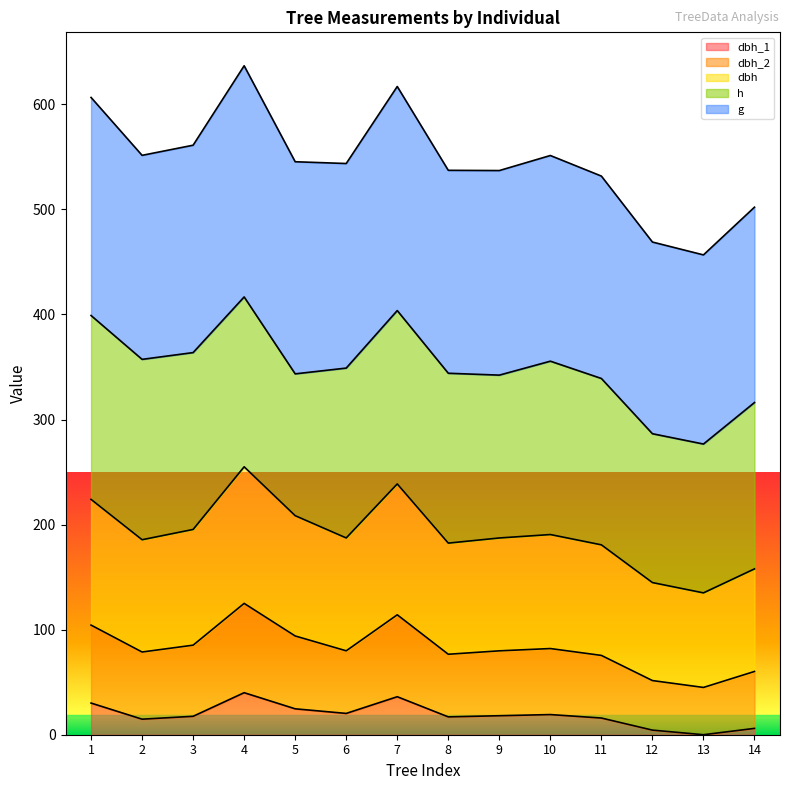

What are all the series names shown in the legend?

dbh_1, dbh_2, dbh, h, g